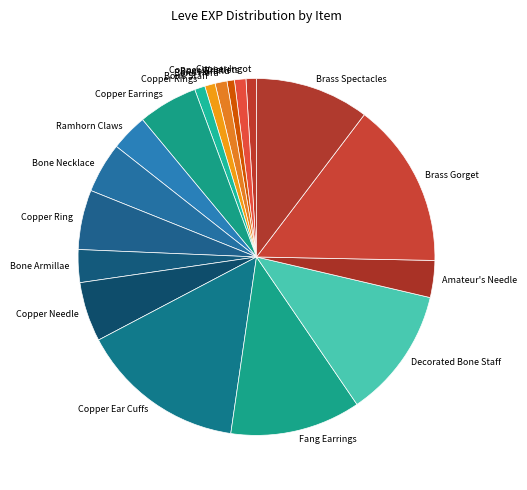

Do Bone Staff and Copper Ear Cuffs together represent more than half of the pie?

No